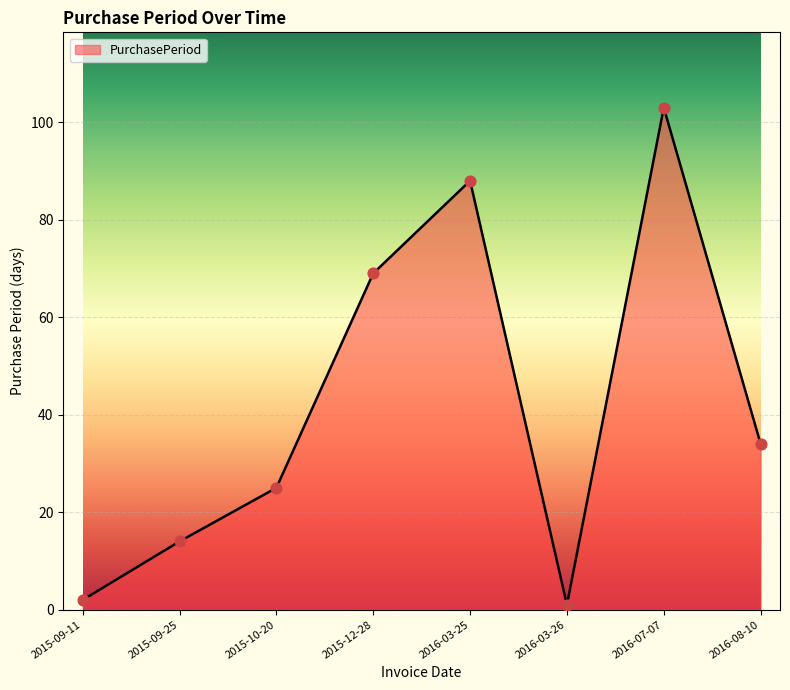

Which has a higher value, 2015-10-20 or 2016-08-10?

2016-08-10